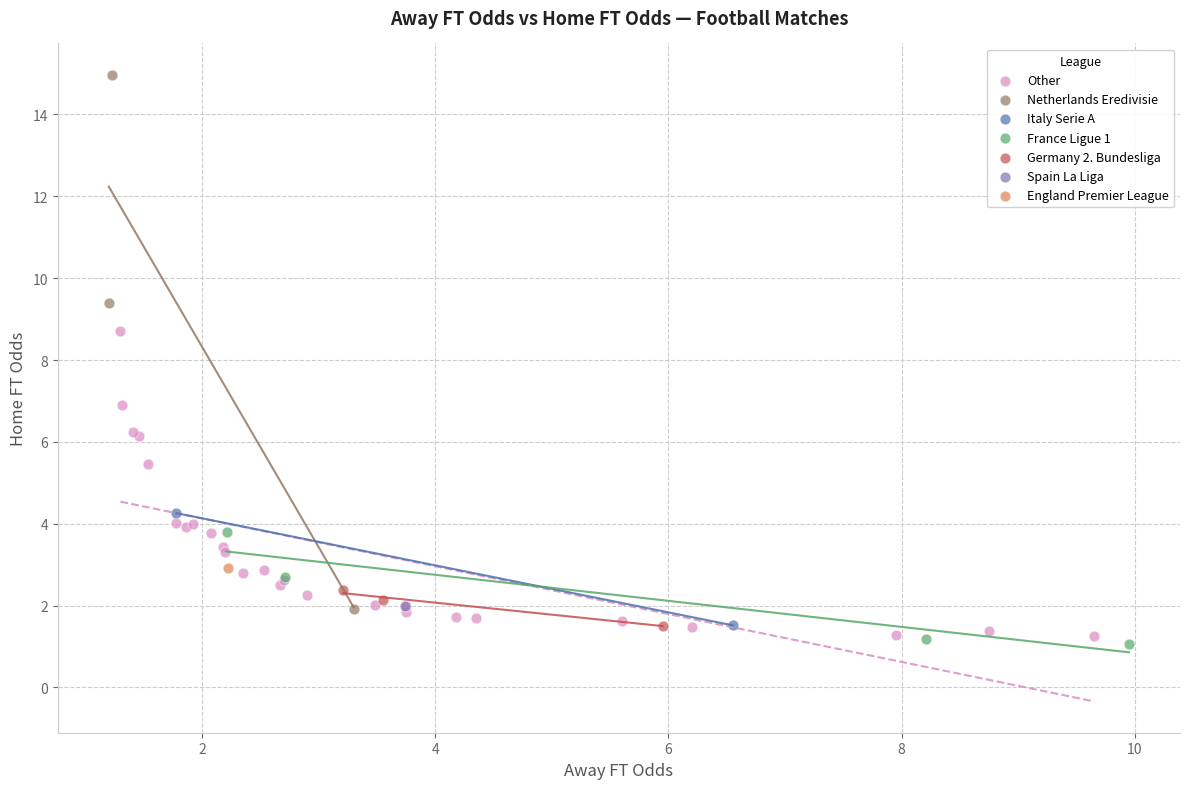

What are all the series names shown in the legend?

Other, Netherlands Eredivisie, Italy Serie A, France Ligue 1, Germany 2. Bundesliga, Spain La Liga, England Premier League